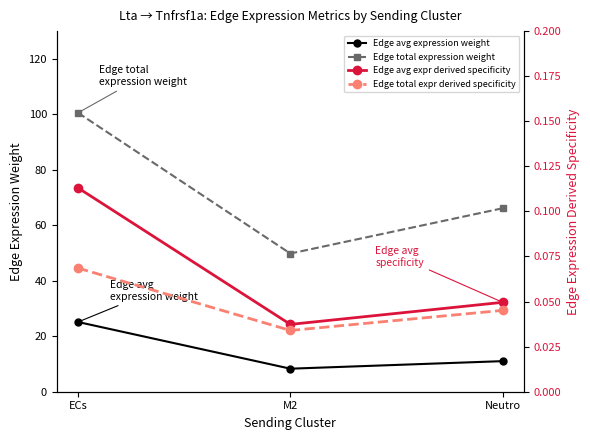

How many values in the Edge total expression weight series exceed 66?

2